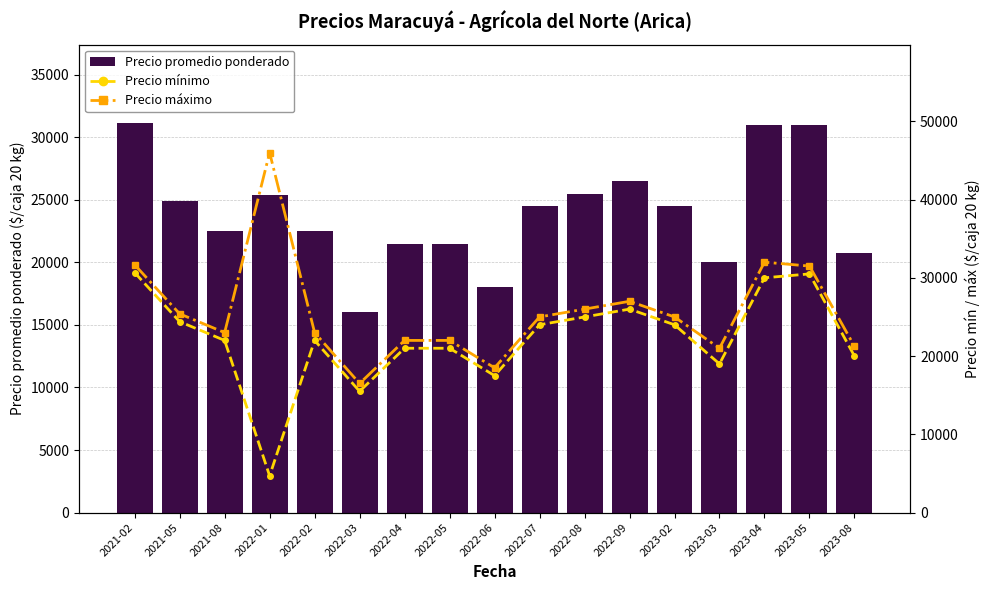

Between 2021-08 and 2022-07, which series saw the biggest shift?

Precio promedio ponderado